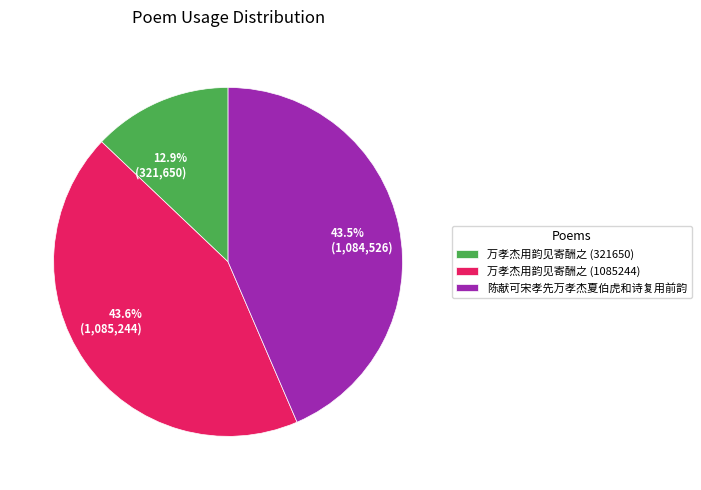

Which has a higher value, 陈献可宋孝先万孝杰夏伯虎和诗复用前韵 or 万孝杰用韵见寄酬之 (321650)?

陈献可宋孝先万孝杰夏伯虎和诗复用前韵